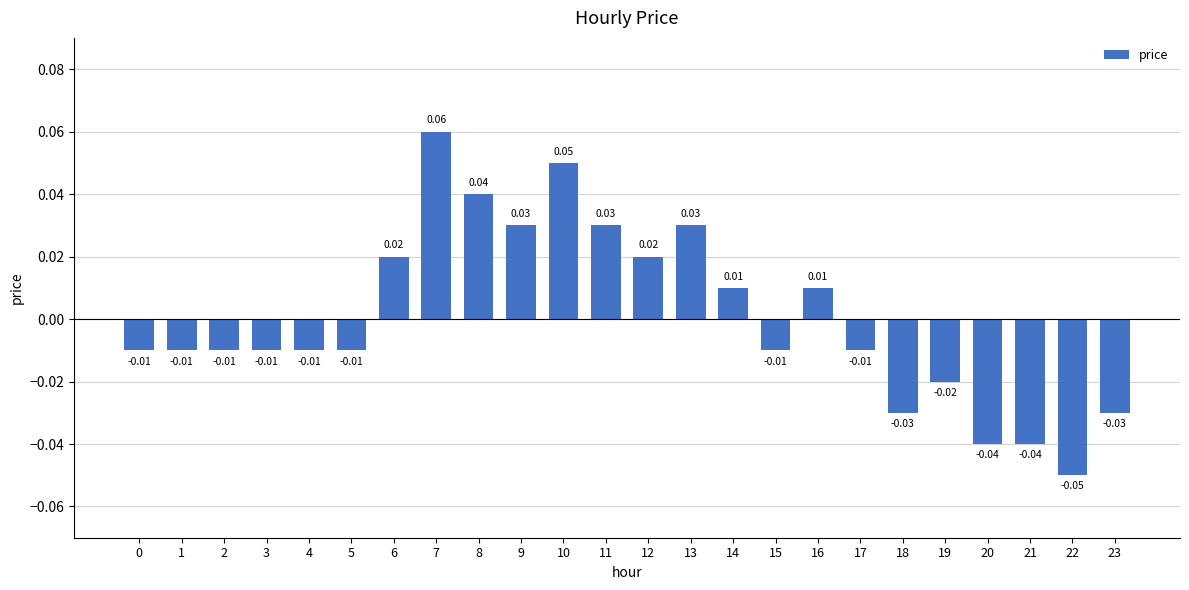

Are the bars horizontal?

No